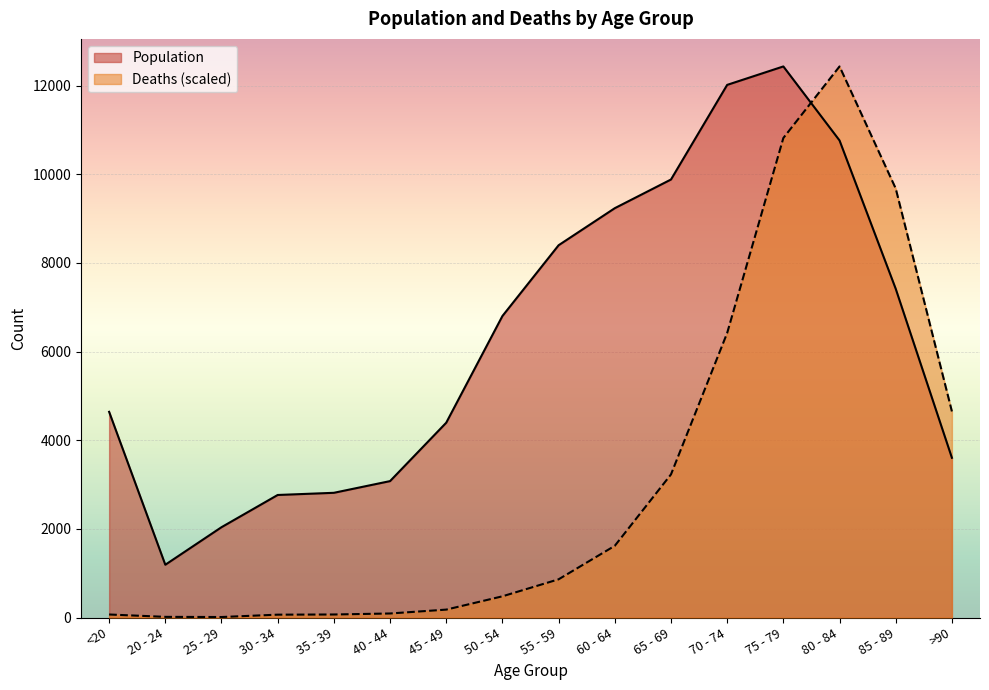

What is the label of the 16th point from the right?

<20